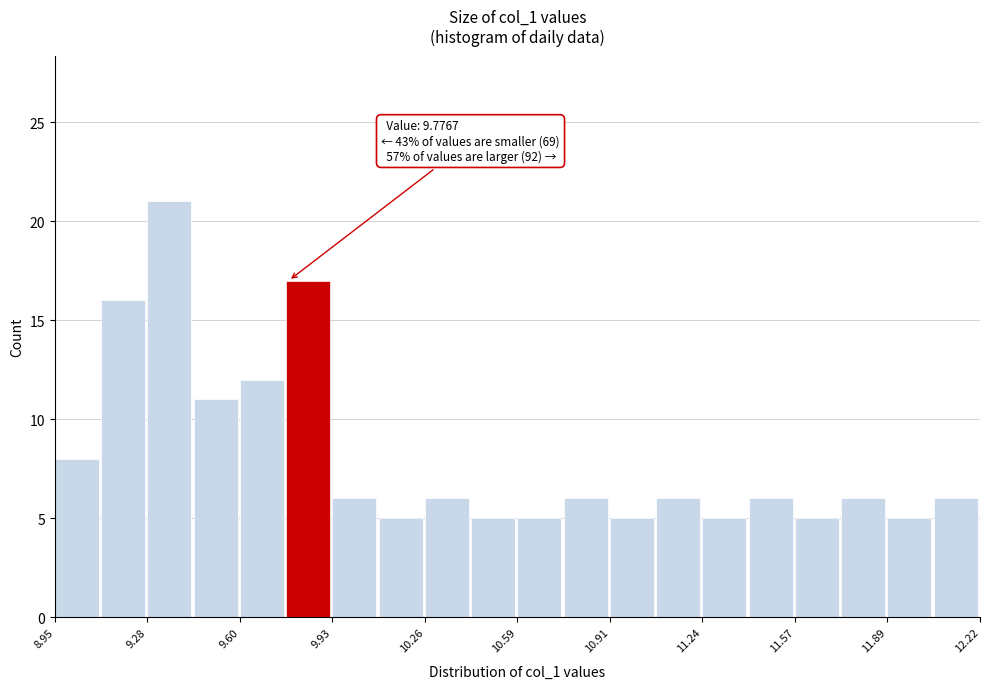

Read against the x-axis, roughly where is the centre of the tallest bar?

9.35